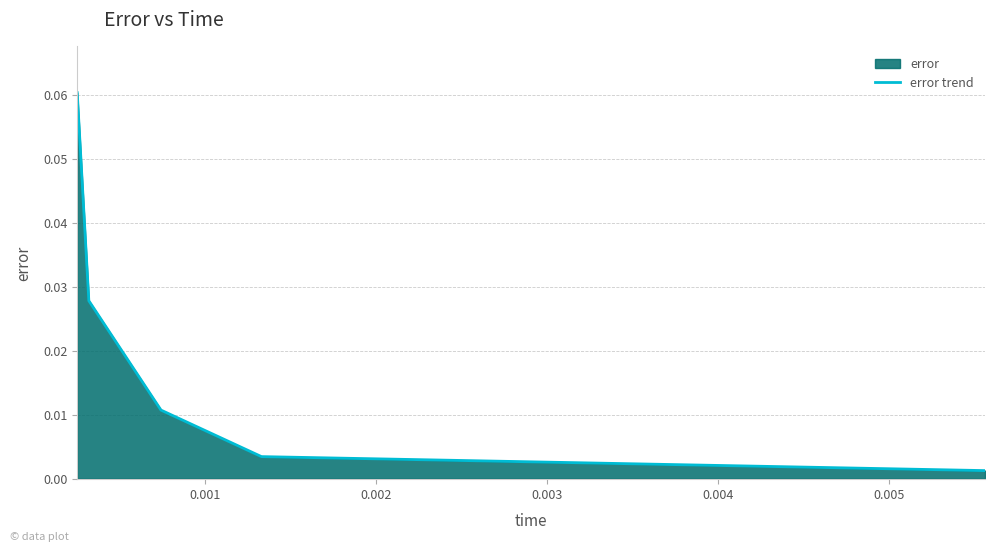

What is the sum of all values?

0.1